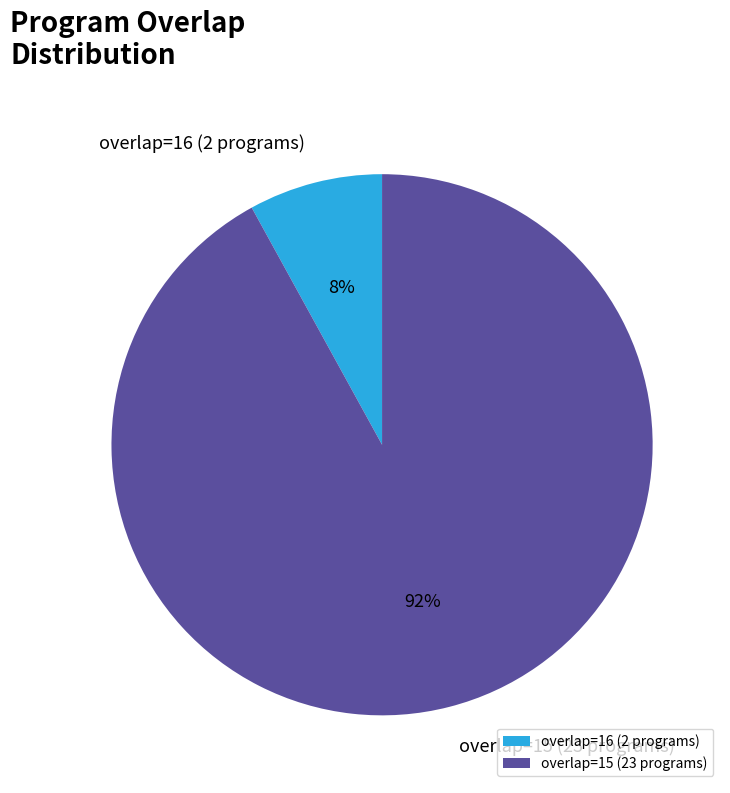

Between overlap=16 (2 programs) and overlap=15 (23 programs), which is larger?

overlap=15 (23 programs)